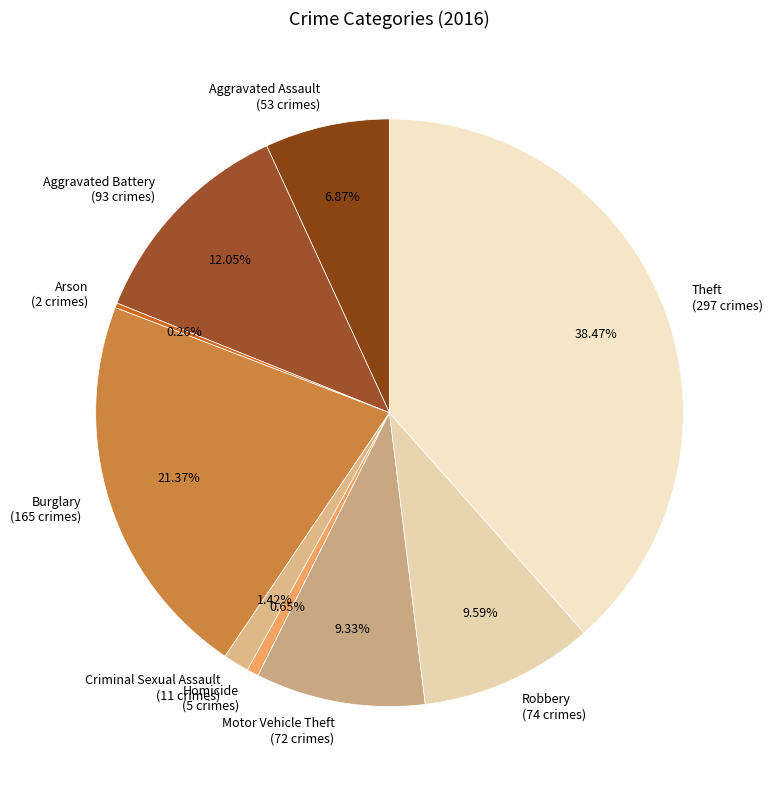

To the nearest percent, what is the combined percentage of Robbery and Aggravated Battery?

22%